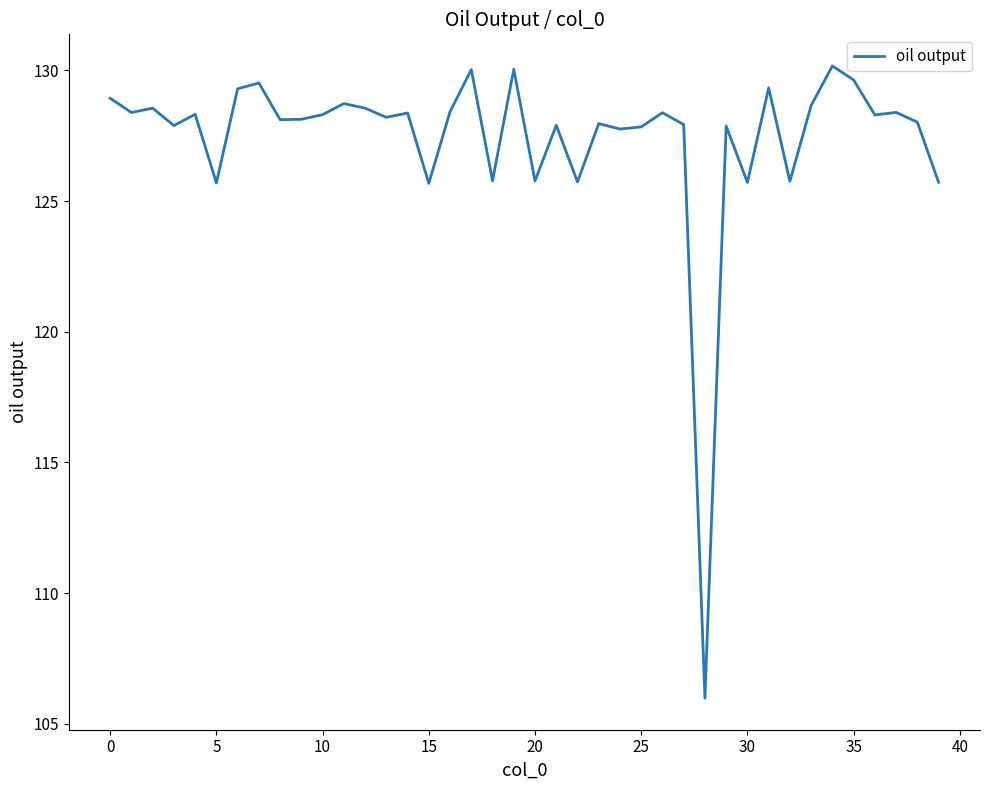

What is the smallest value displayed?

106.0